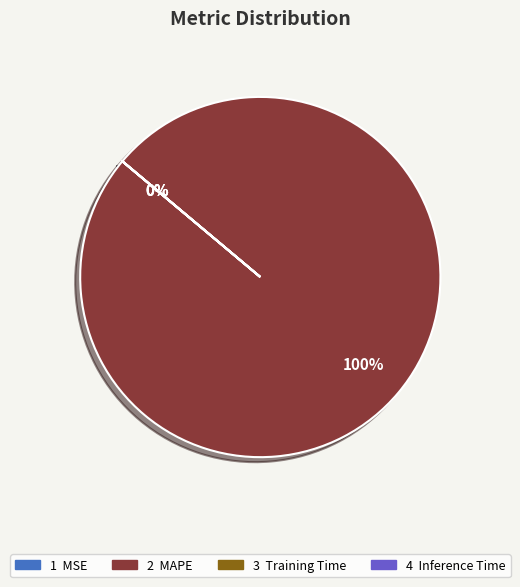

To the nearest percent, what portion does MAPE represent?

100%